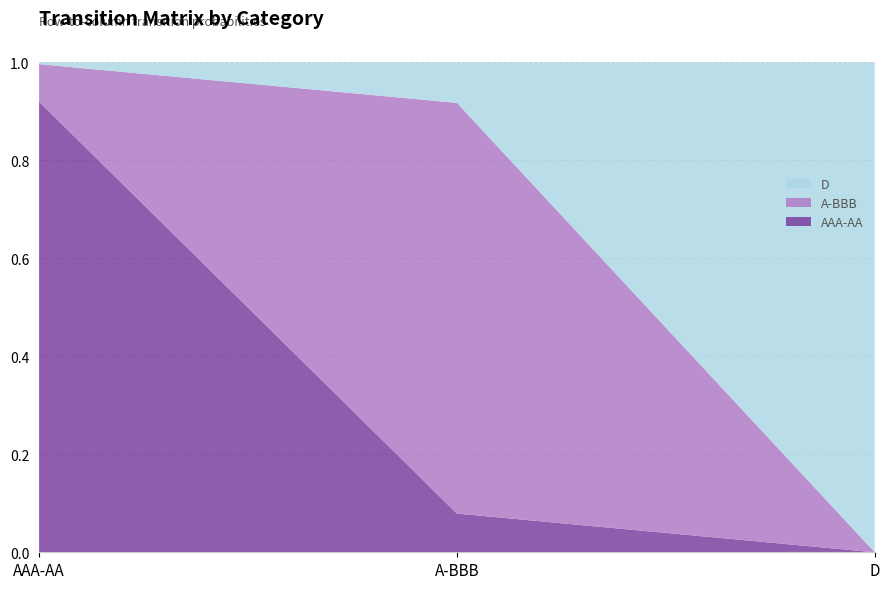

Reading left to right, what are all the values shown in this chart?

AAA-AA: AAA-AA=0.9	A-BBB=0.1	D=0.0
A-BBB: AAA-AA=0.1	A-BBB=0.8	D=0.0
D: AAA-AA=0.0	A-BBB=0.1	D=1.0